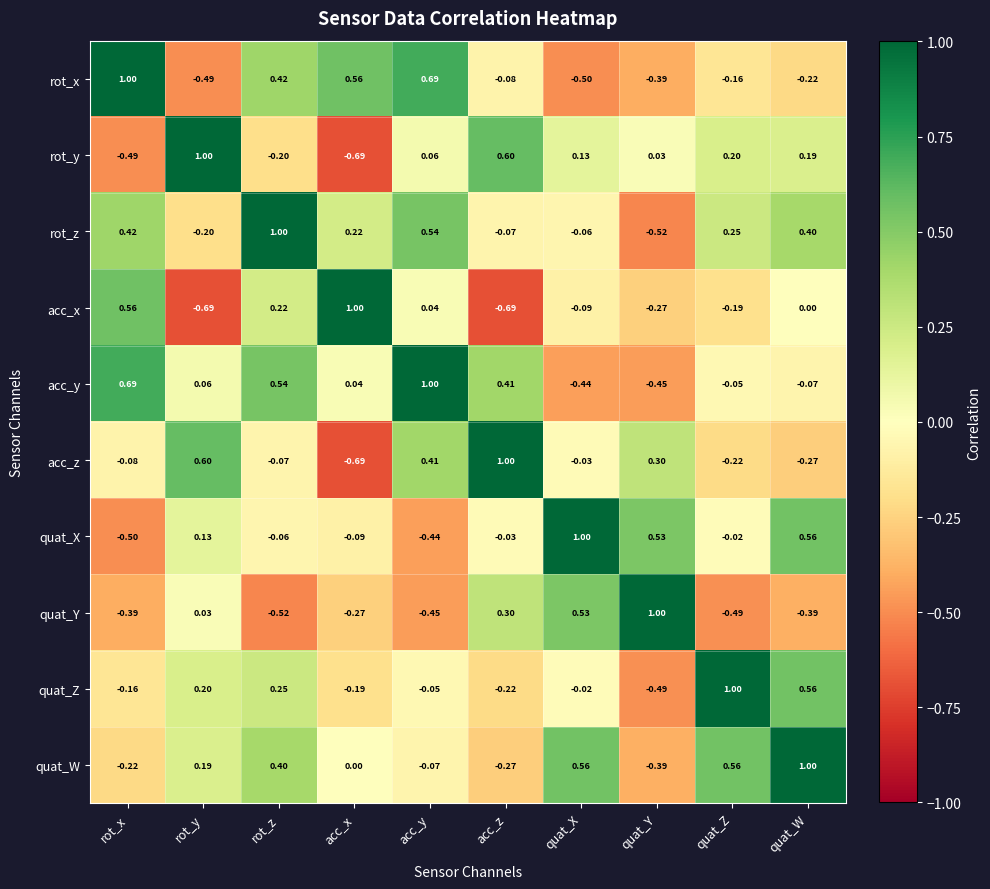

Where does the rot_y series first go above 0?

rot_y